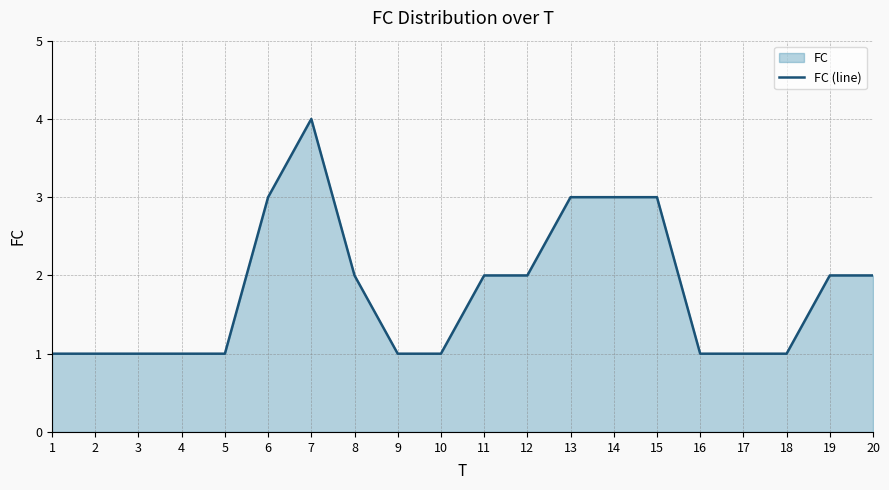

What is the difference between the second highest and minimum values?

2